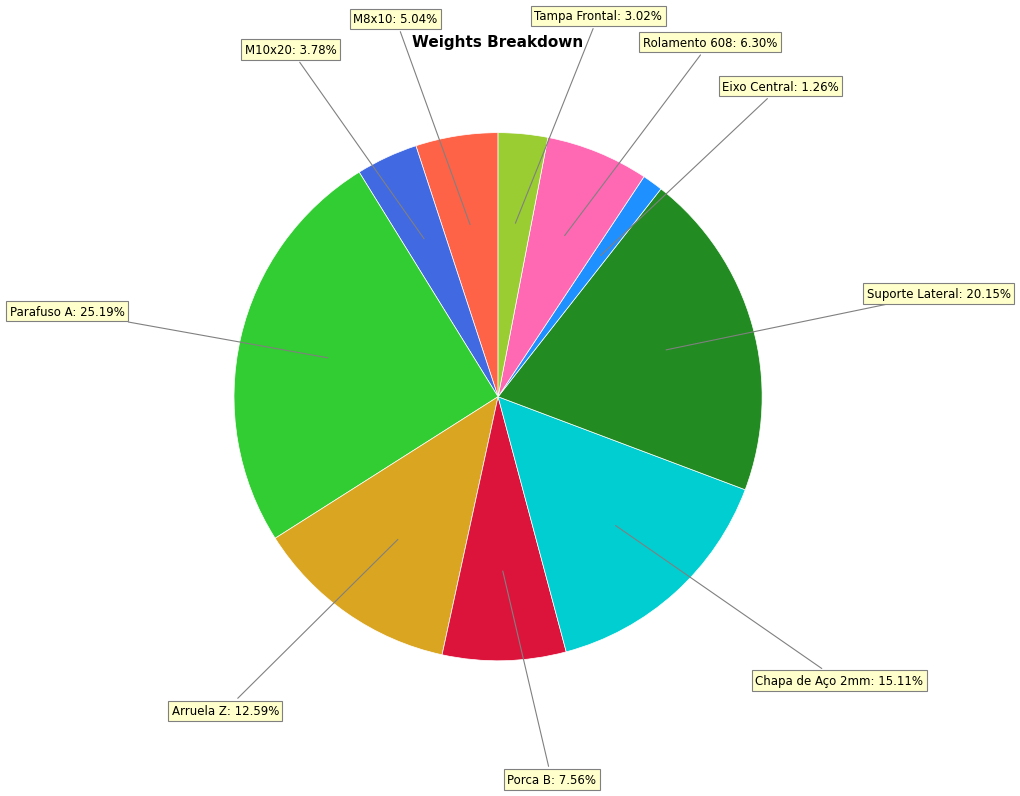

Does any single category account for the majority?

No